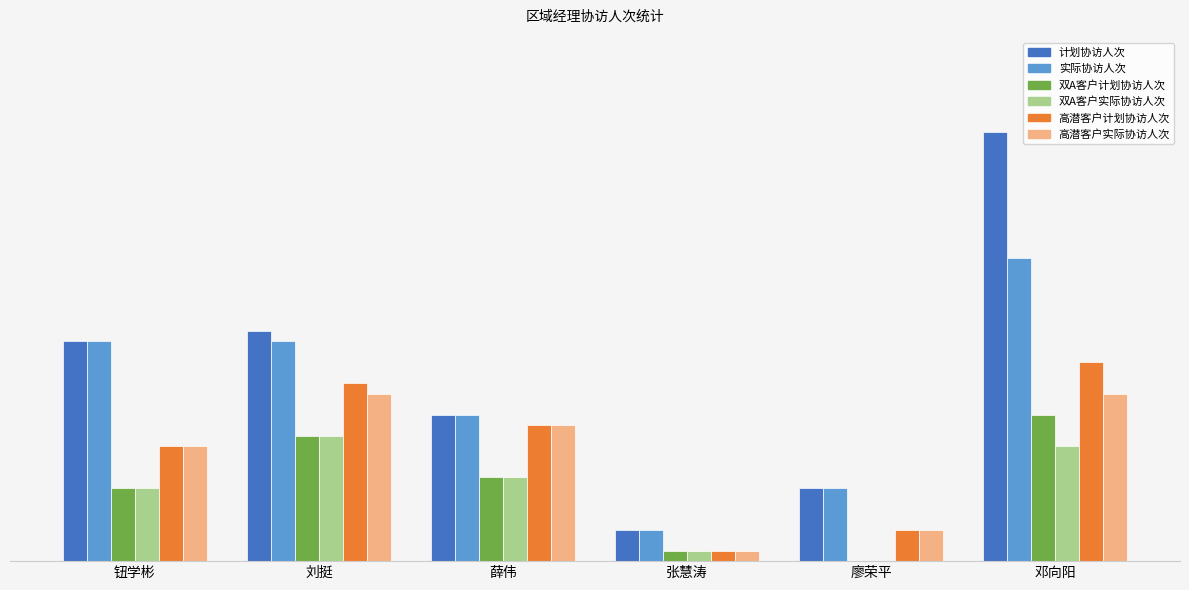

What is the difference between the 实际协访人次 values at 邓向阳 and 钮学彬?

8